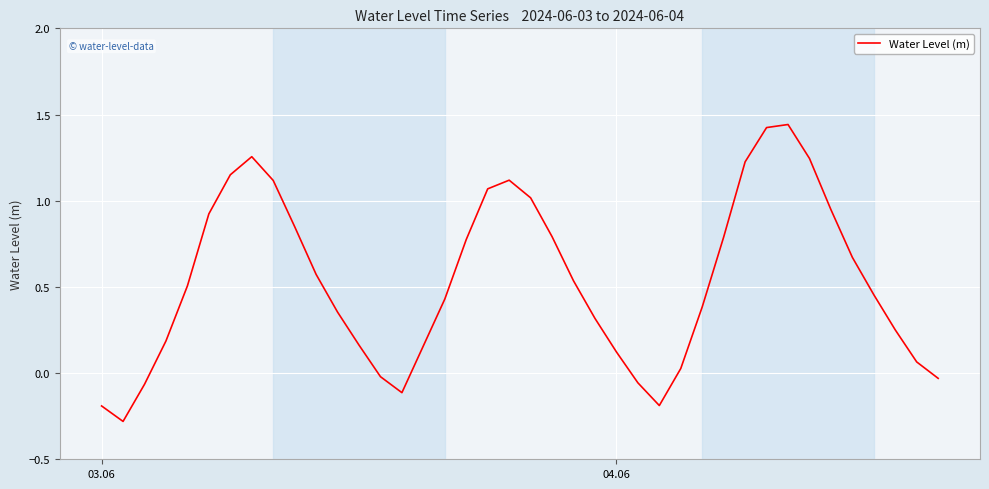

What is the minimum value shown in the chart?

-0.3